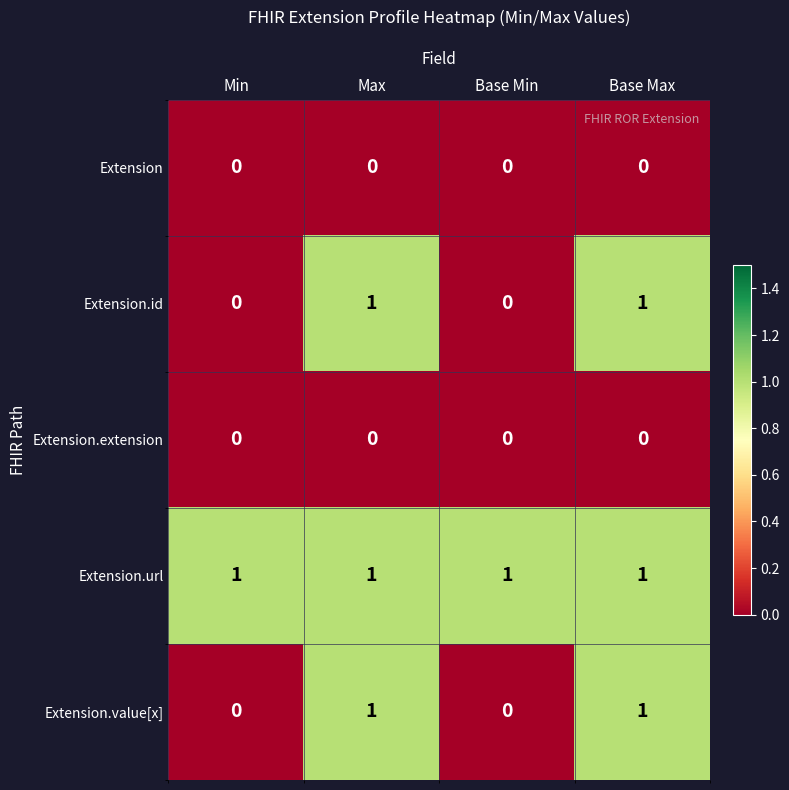

Is the value of Extension at Base Min greater than the value of Extension.value[x] at Base Max?

No